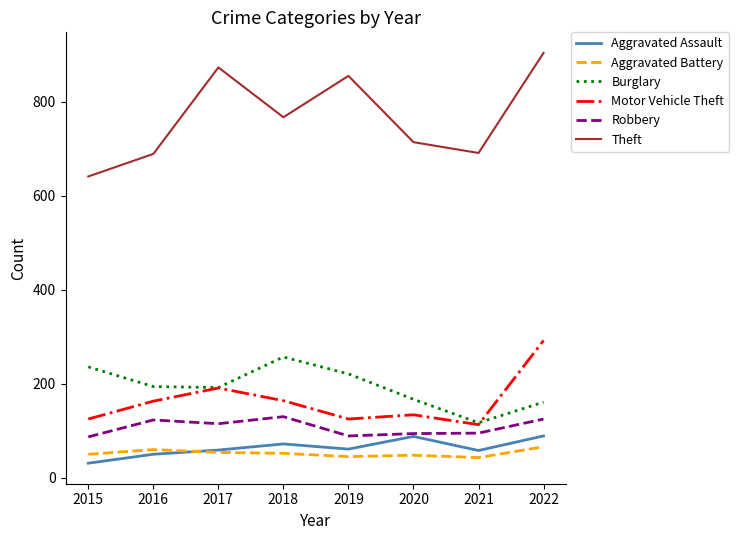

True or false: Motor Vehicle Theft and Theft intersect in this chart.

False